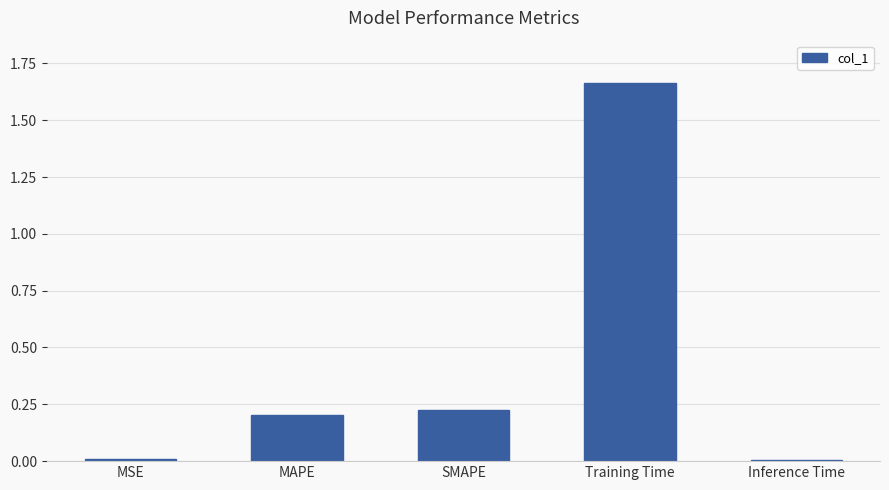

What is the sum of all values?

2.1